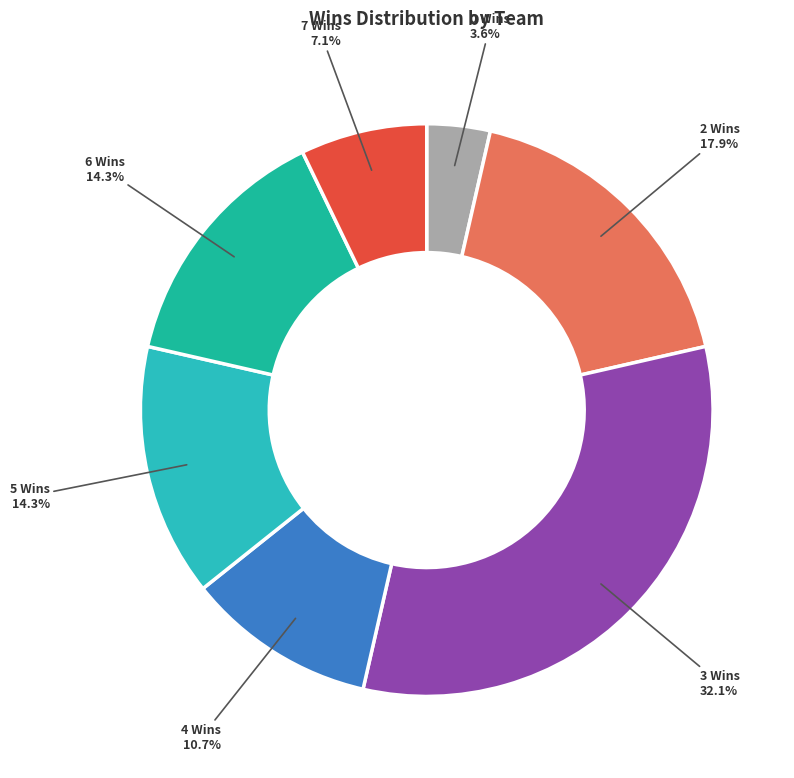

What is the largest slice in the pie chart?

3 Wins